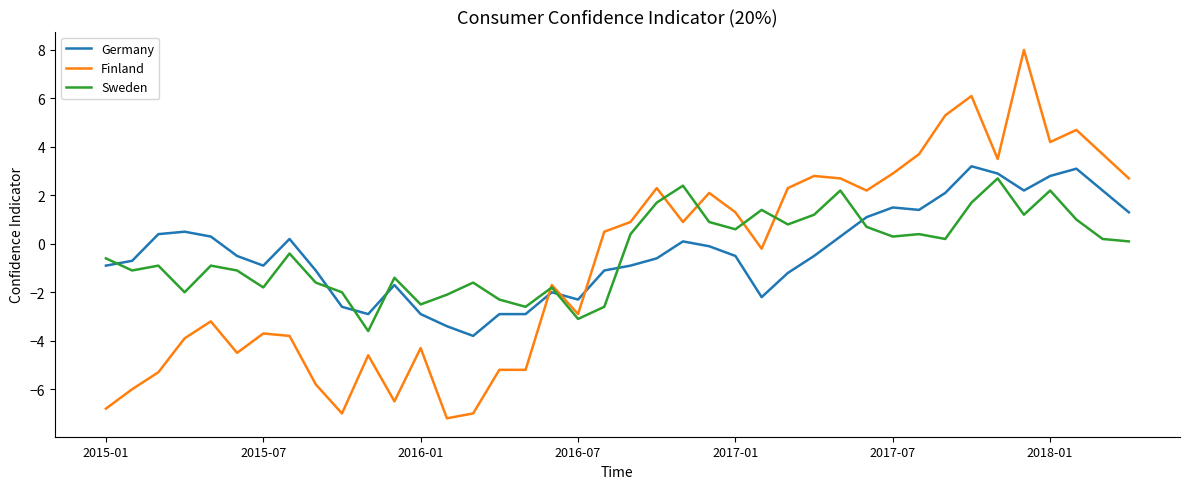

True or false: Germany has more than 1 interior local peaks.

True